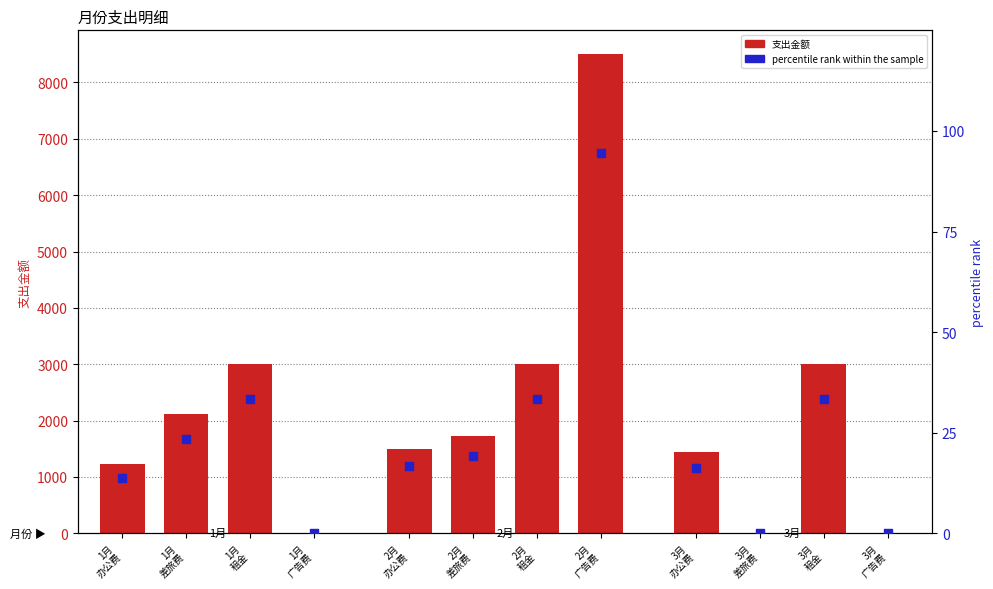

What is the change in value from 1月
差旅费 to 2月
广告费?

+70.9